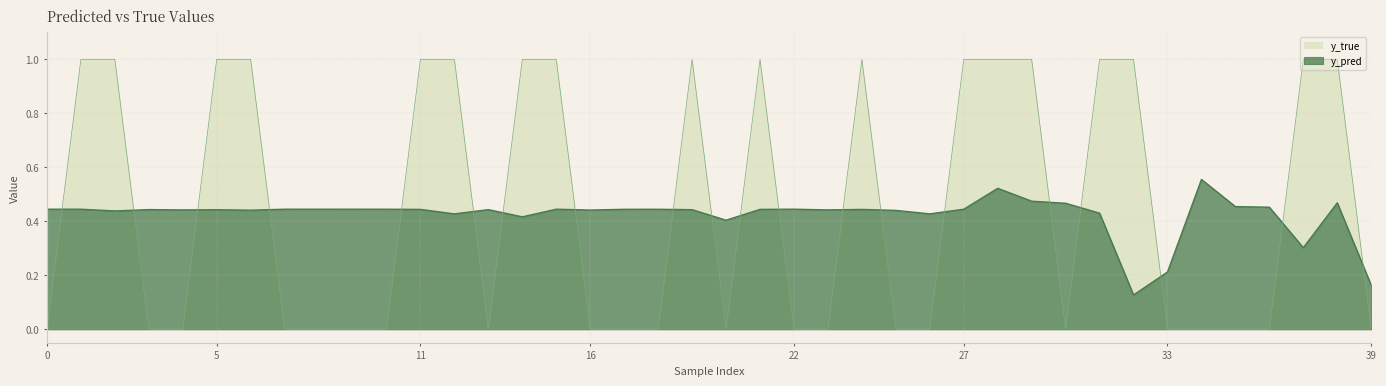

How many interior local valleys does the y_pred series have?

12